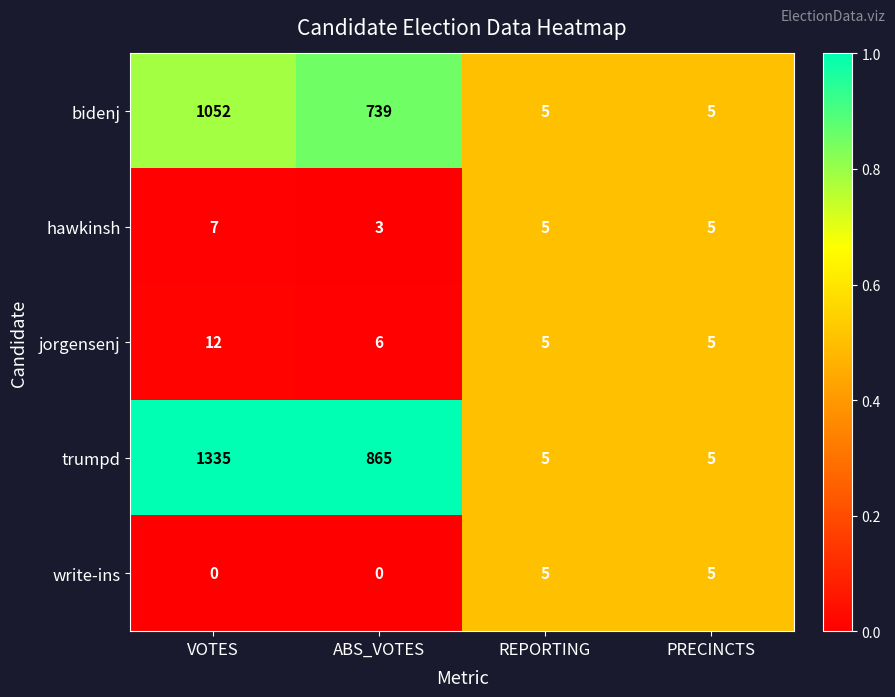

Which category has the highest value across all series?

VOTES